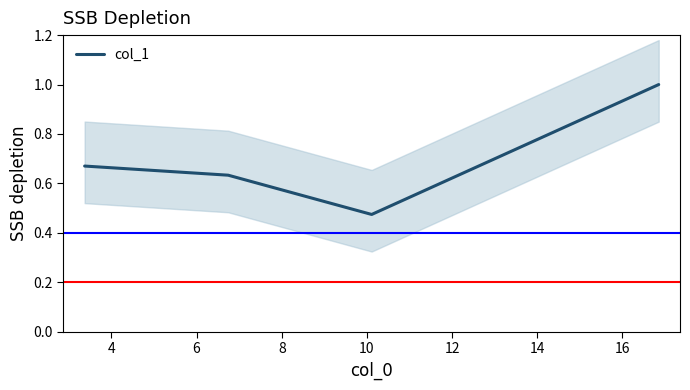

How many values are between 0 and 1?

4